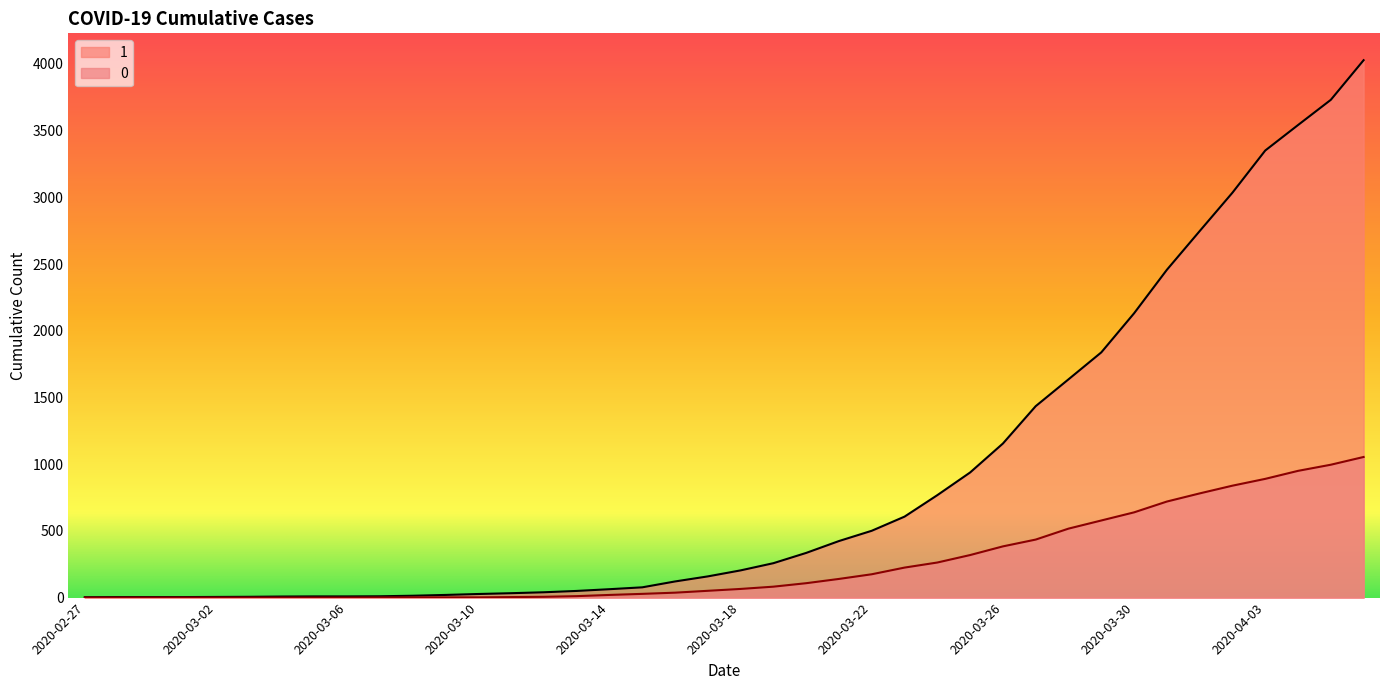

True or false: 1 and 0 intersect in this chart.

False